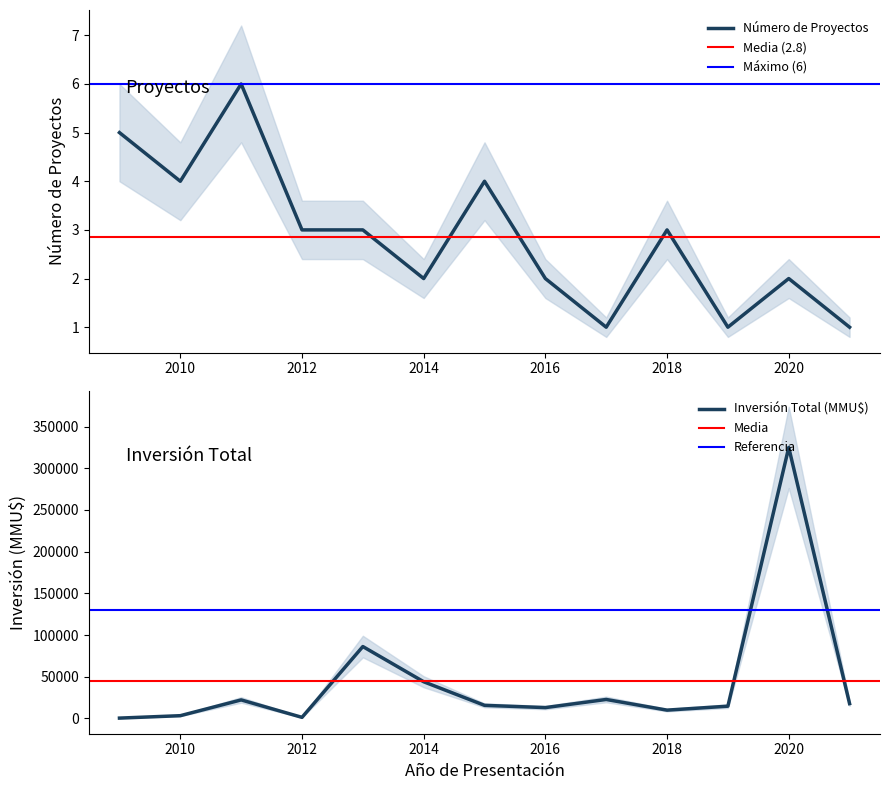

The Número de Proyectos series shows 2 at 2020. True or false?

True